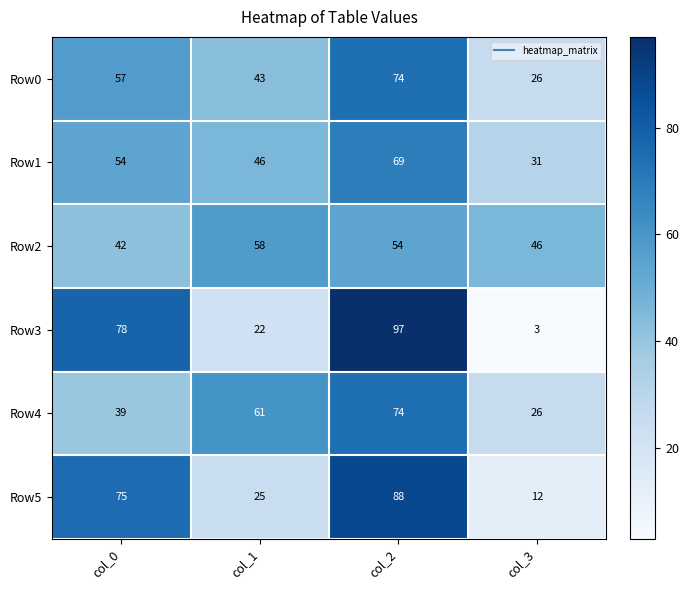

Which label corresponds to the smallest value in the chart?

col_3